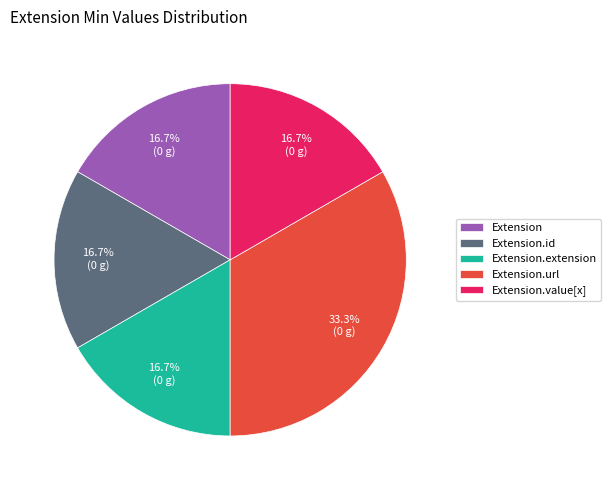

How many slices are in this pie chart?

5